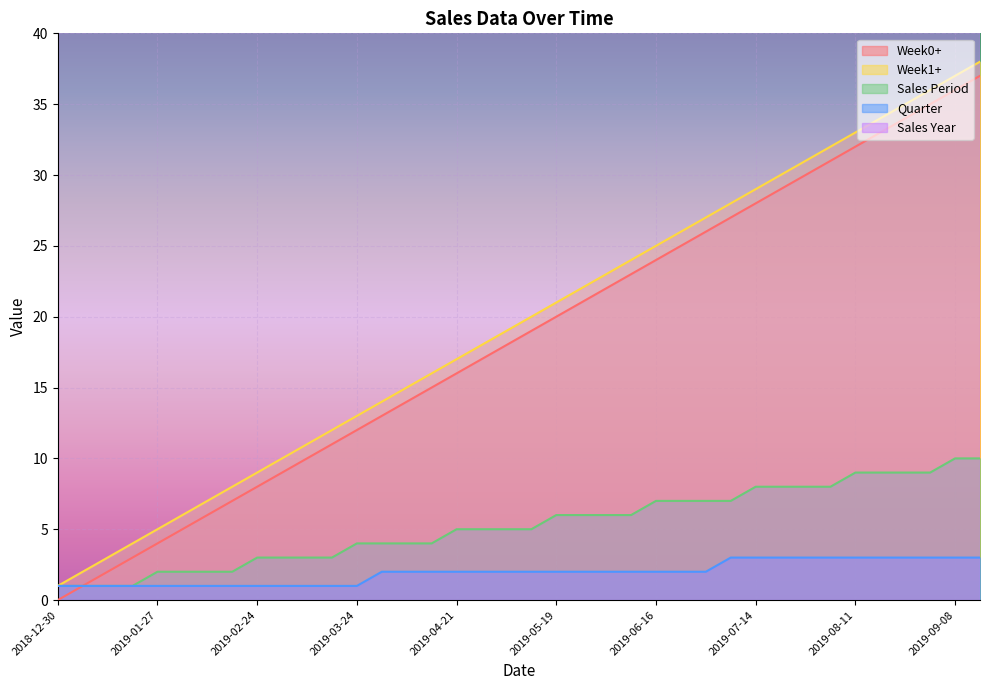

Between 2019-01-13 and 2019-04-21, which series saw the biggest shift?

Week0+